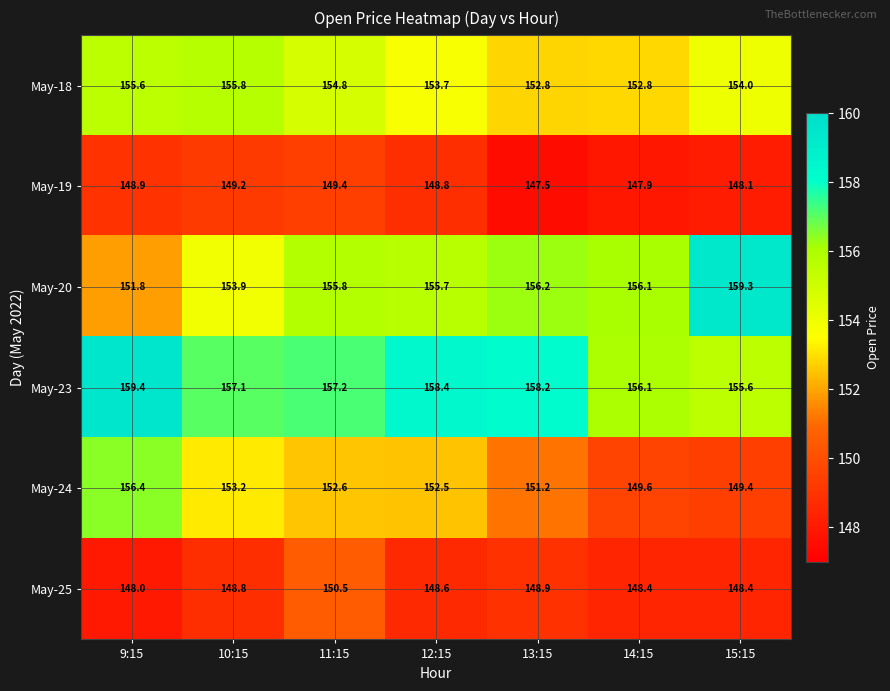

What is the smallest value displayed?

147.5